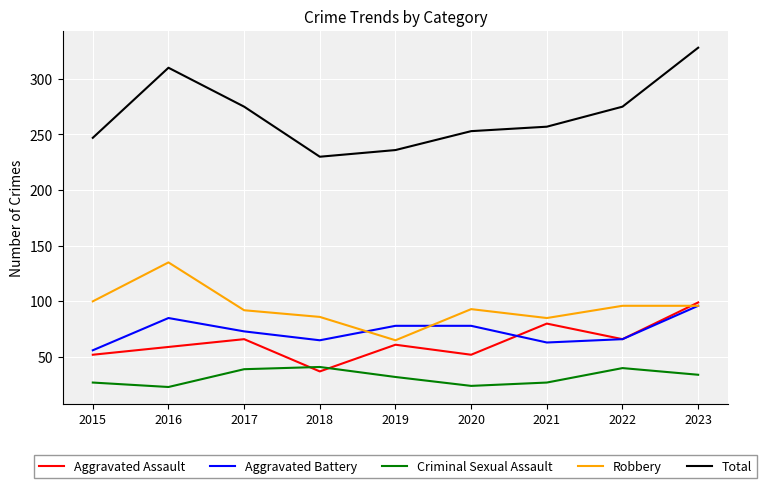

Is this an area chart (filled region under the line)?

No